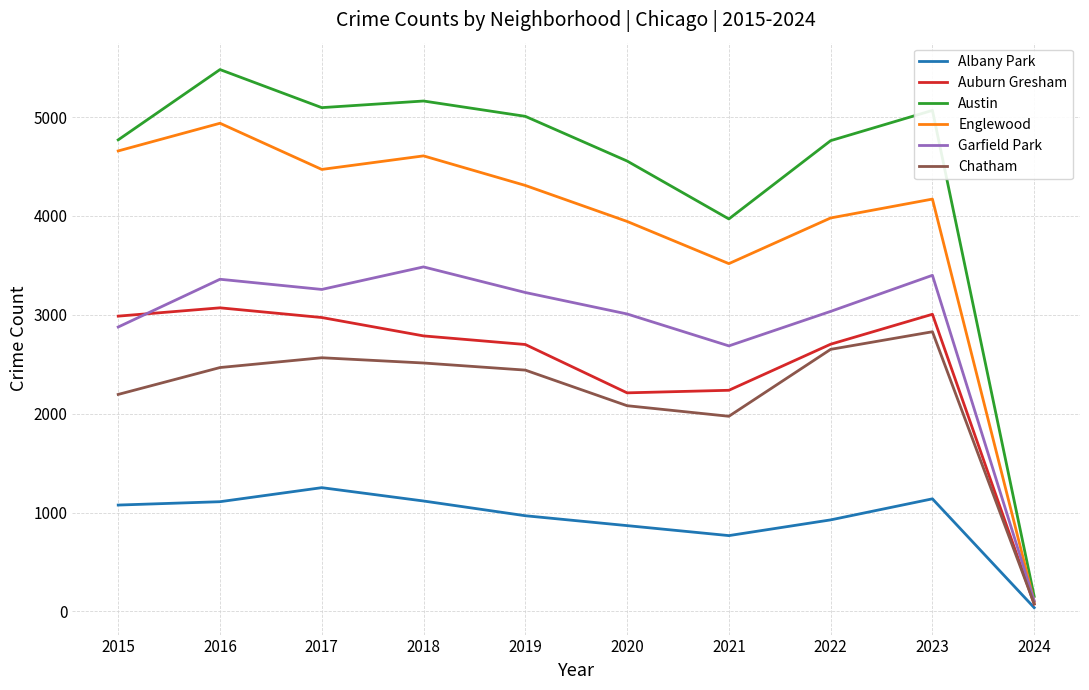

Which series has the largest total across all categories?

Austin